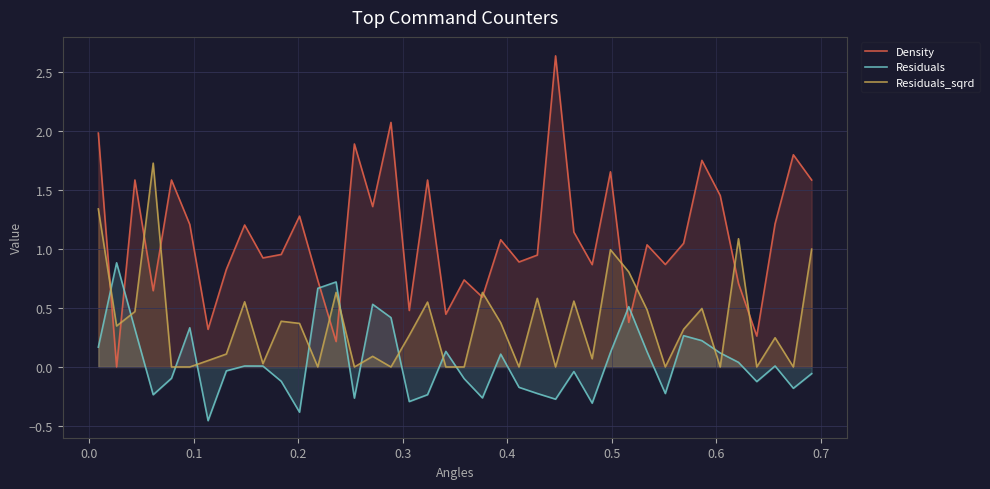

True or false: Residuals and Density intersect in this chart.

True